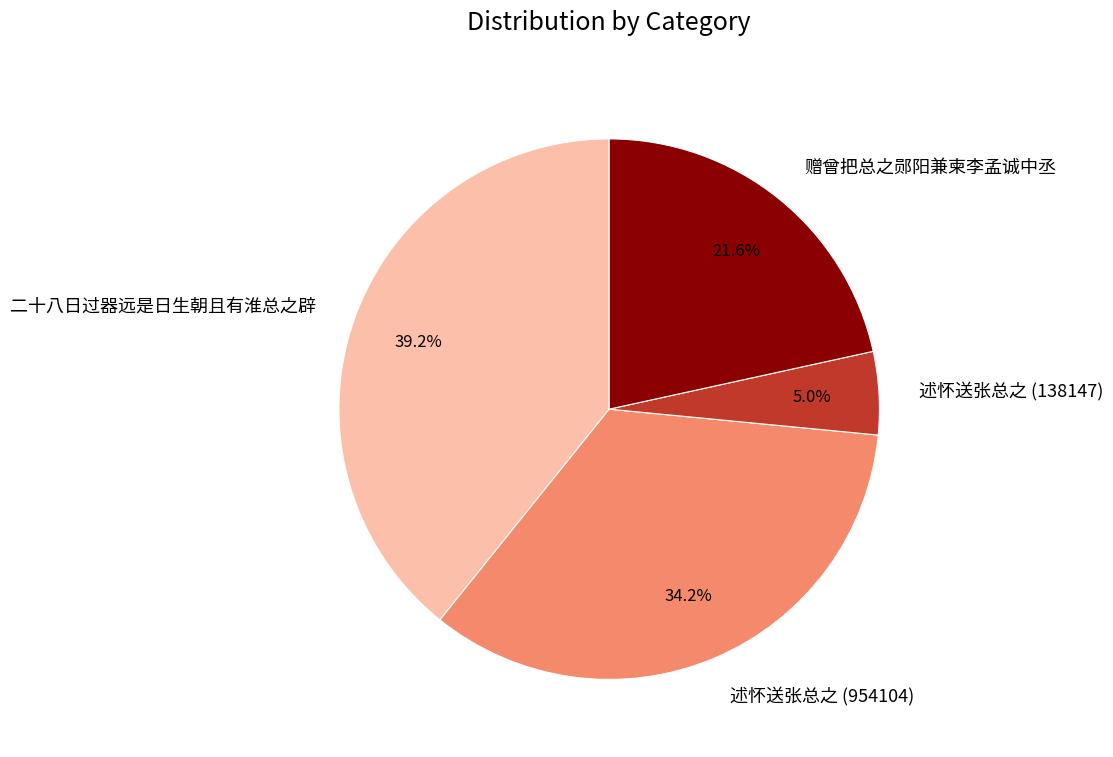

Approximately how many times larger is the value at 二十八日过器远是日生朝且有淮总之辟 compared to 赠曾把总之郧阳兼柬李孟诚中丞?

1.8